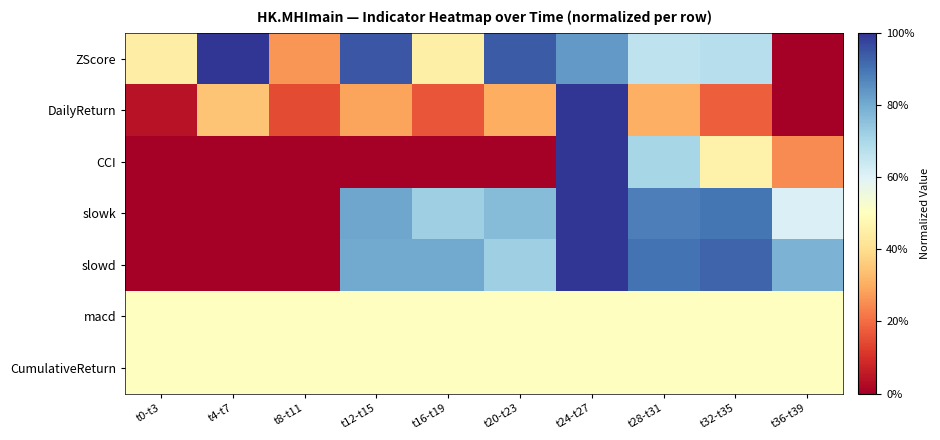

At how many categories does at least one series exceed 0?

10